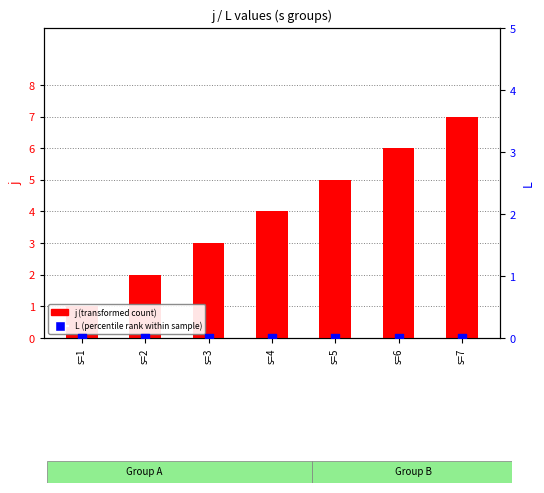

What are all the series names shown in the legend?

j (transformed count), L (percentile rank within sample)